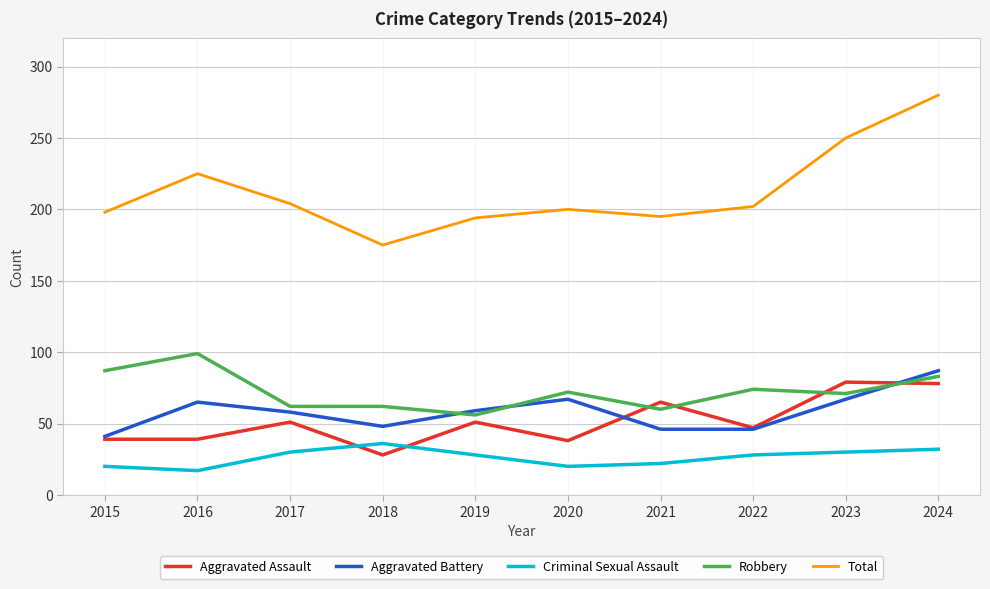

The value of Total at 2020 is 91. True or false?

False